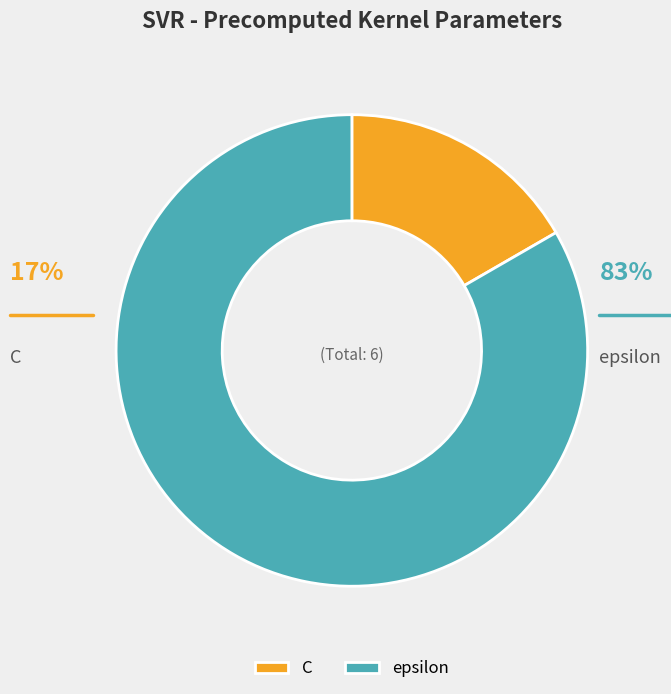

To the nearest percent, what is the average slice percentage?

50%